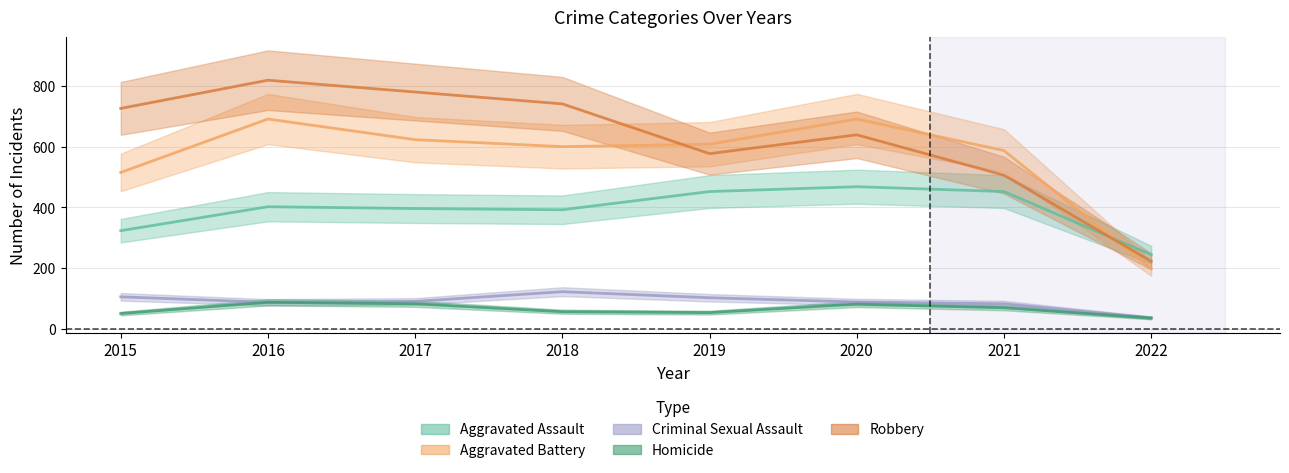

Which series has the widest spread of values?

Robbery